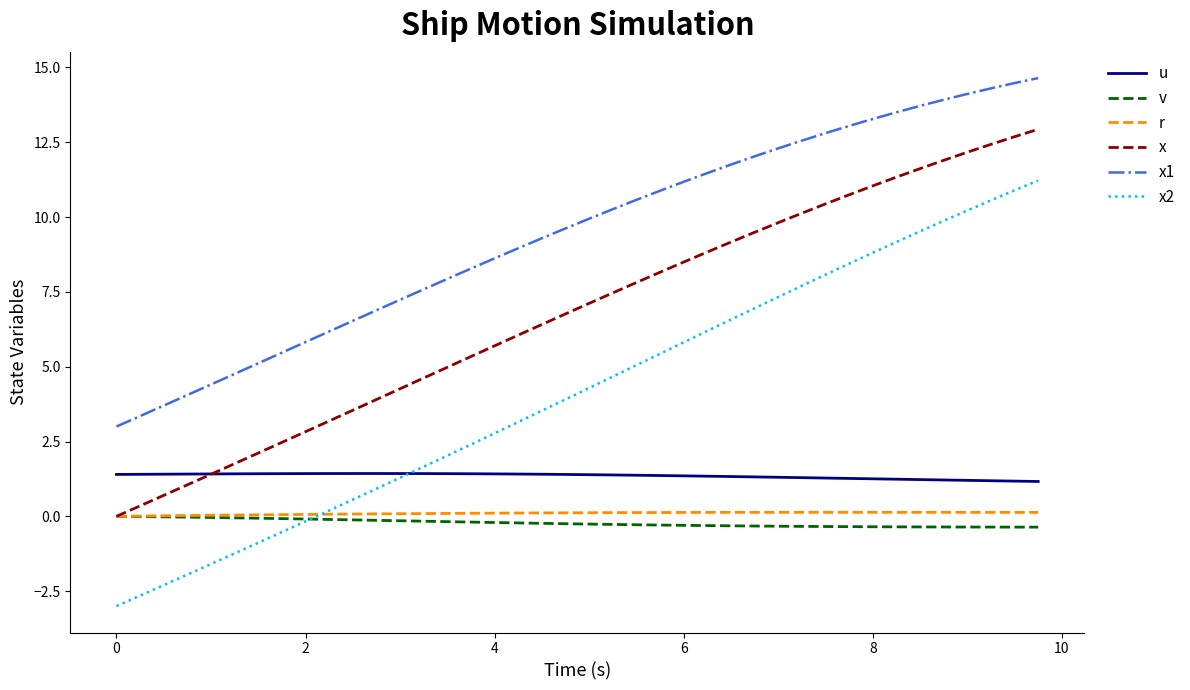

What is the maximum value for x2?

11.2